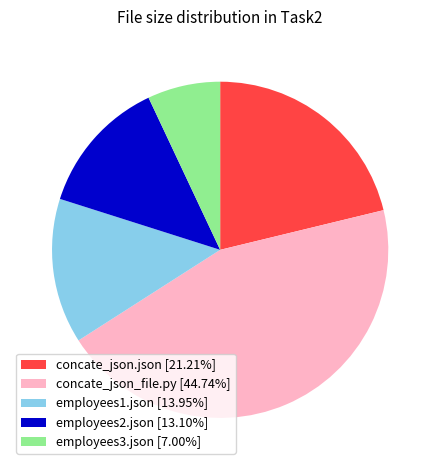

Rank the categories by value from highest to lowest.

concate_json_file.py, concate_json.json, employees1.json, employees2.json, employees3.json